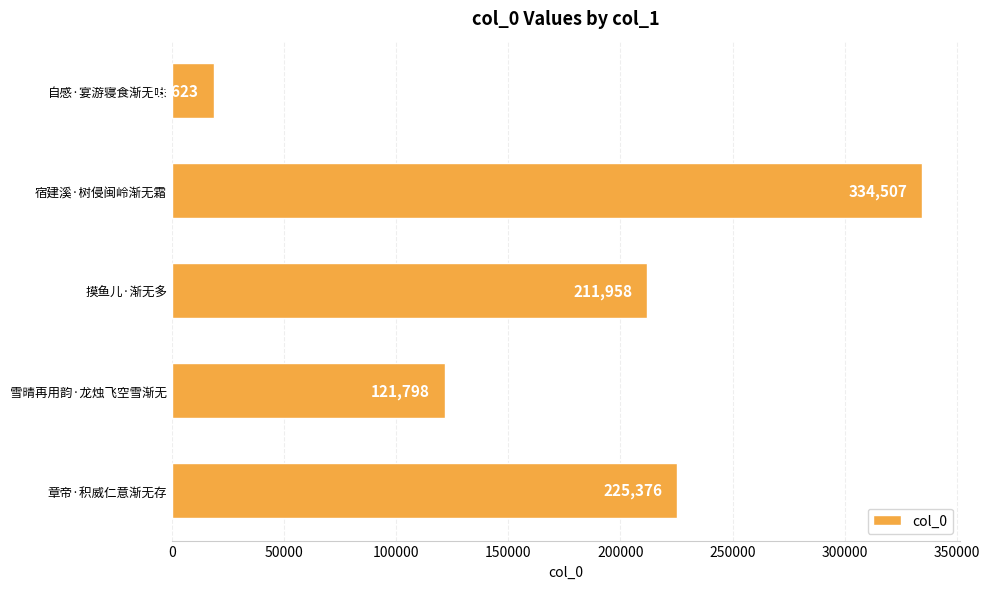

How many categories are shown in the chart?

5